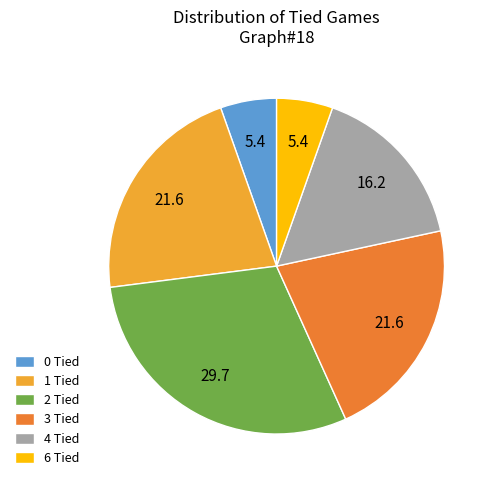

How many segments does this pie chart have?

6